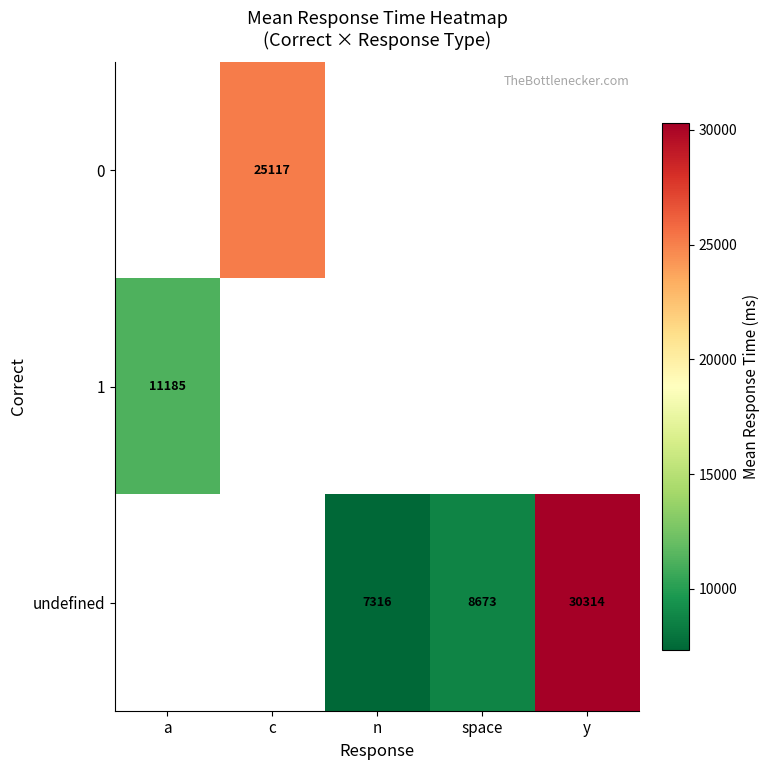

Is it true that undefined equals 8673 at space?

True